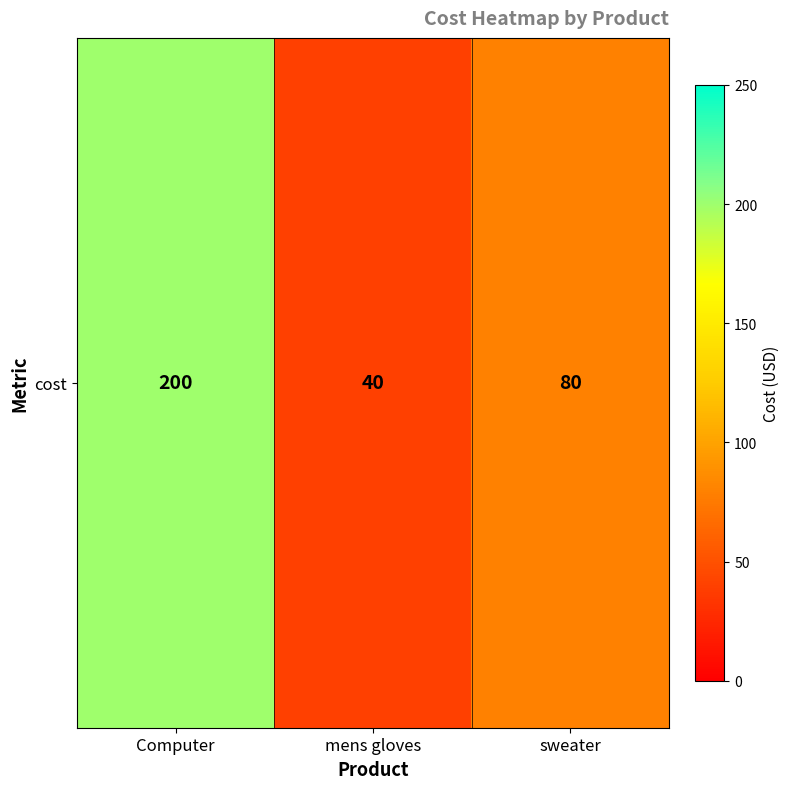

Which category has the highest value across all series?

Computer